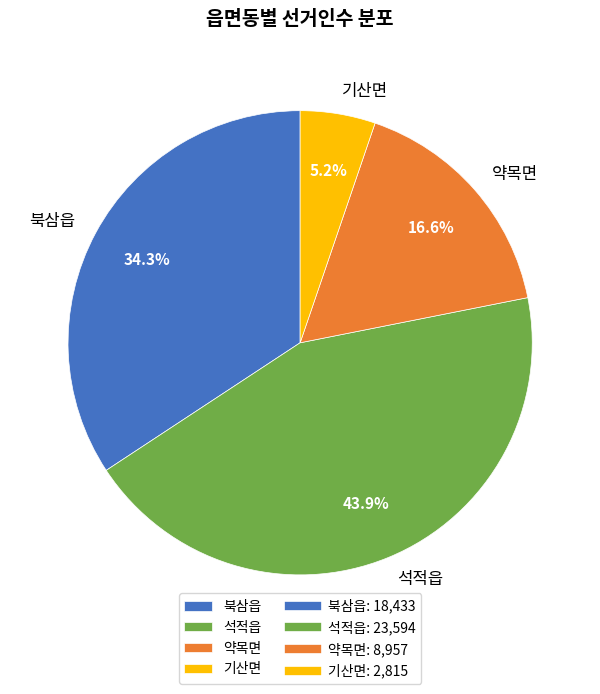

Which slice is the smallest?

기산면